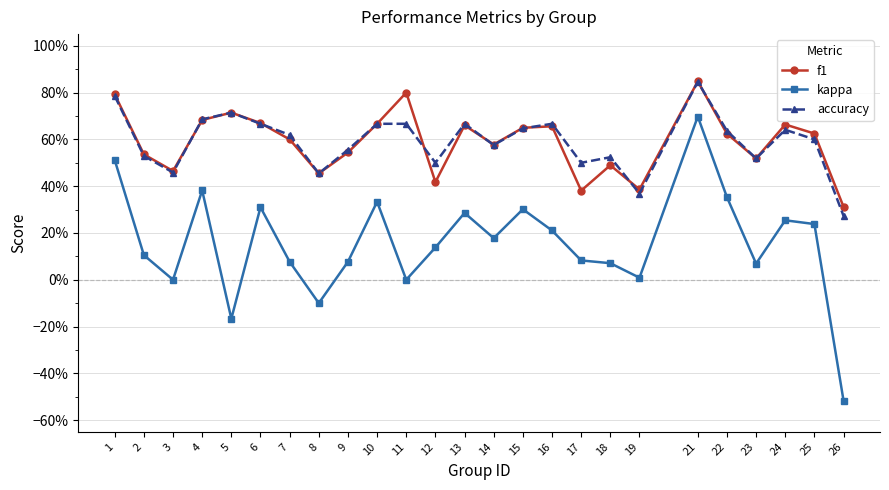

What are all the series names shown in the legend?

f1, kappa, accuracy